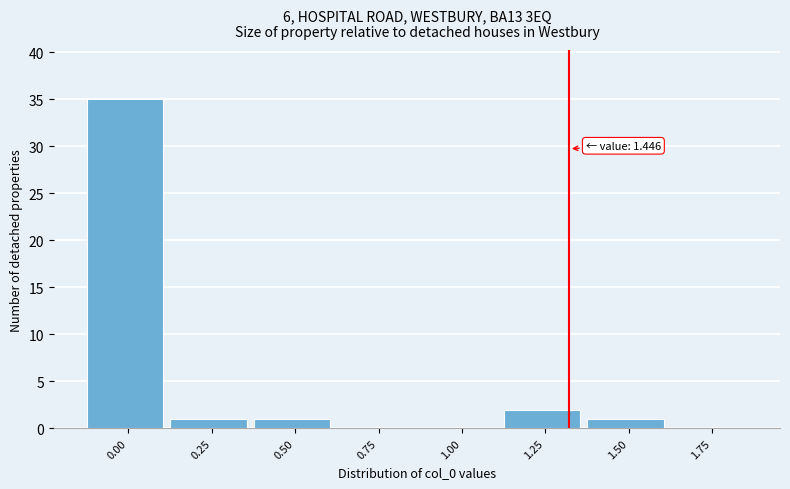

Reading right to left, what are all the values shown in this chart?

1.75=0	1.50=1	1.25=2	1.00=0	0.75=0	0.50=1	0.25=1	0.00=35